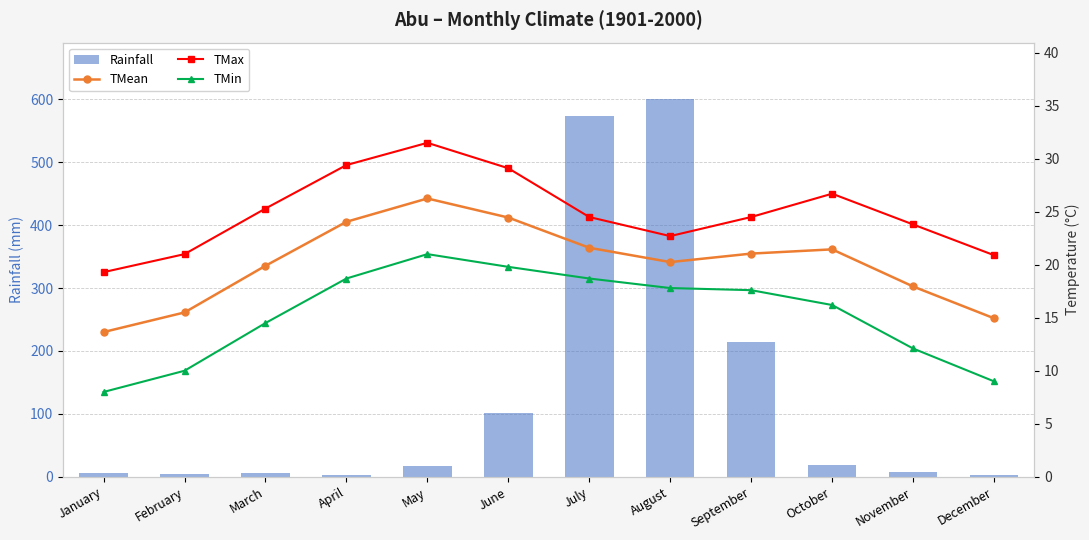

At February, list the series in order from smallest to largest.

Rainfall, TMin, TMean, TMax